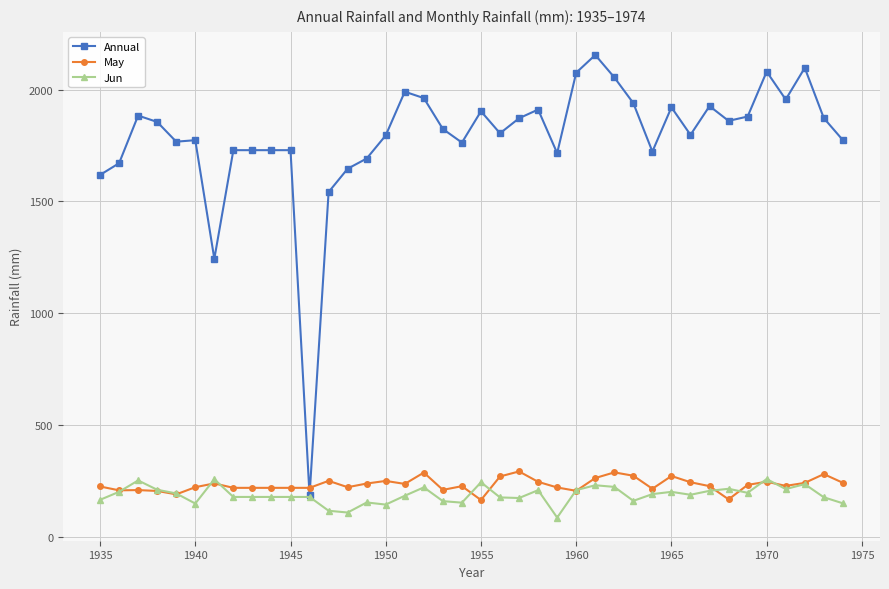

What is the value of the Jun point at the 36th from the left?

257.3